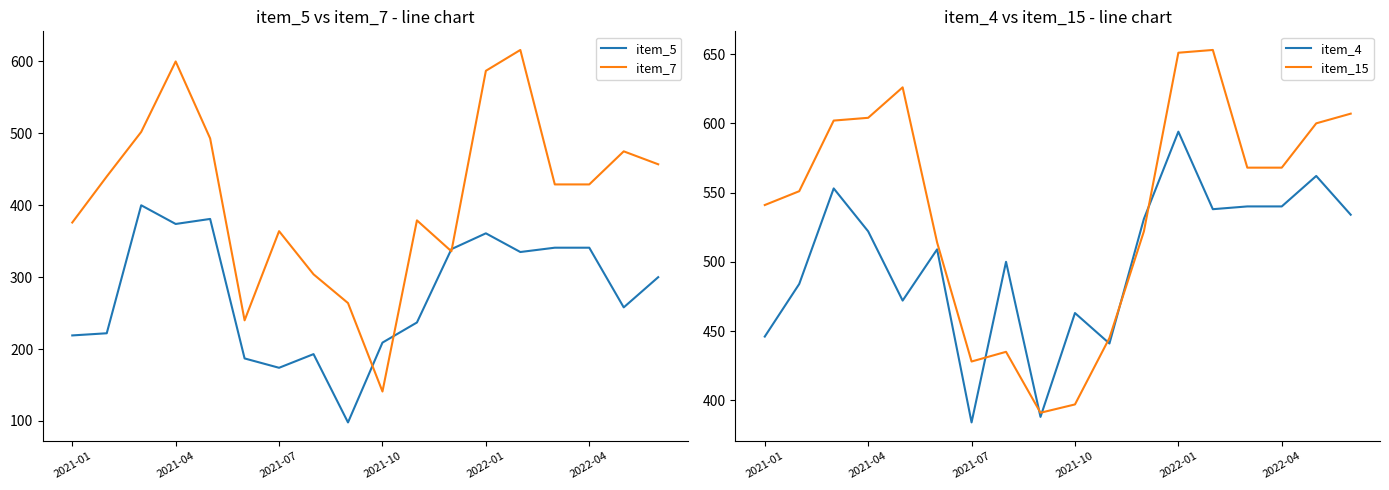

List the series in order of their peak value, highest first.

item_15, item_7, item_4, item_5